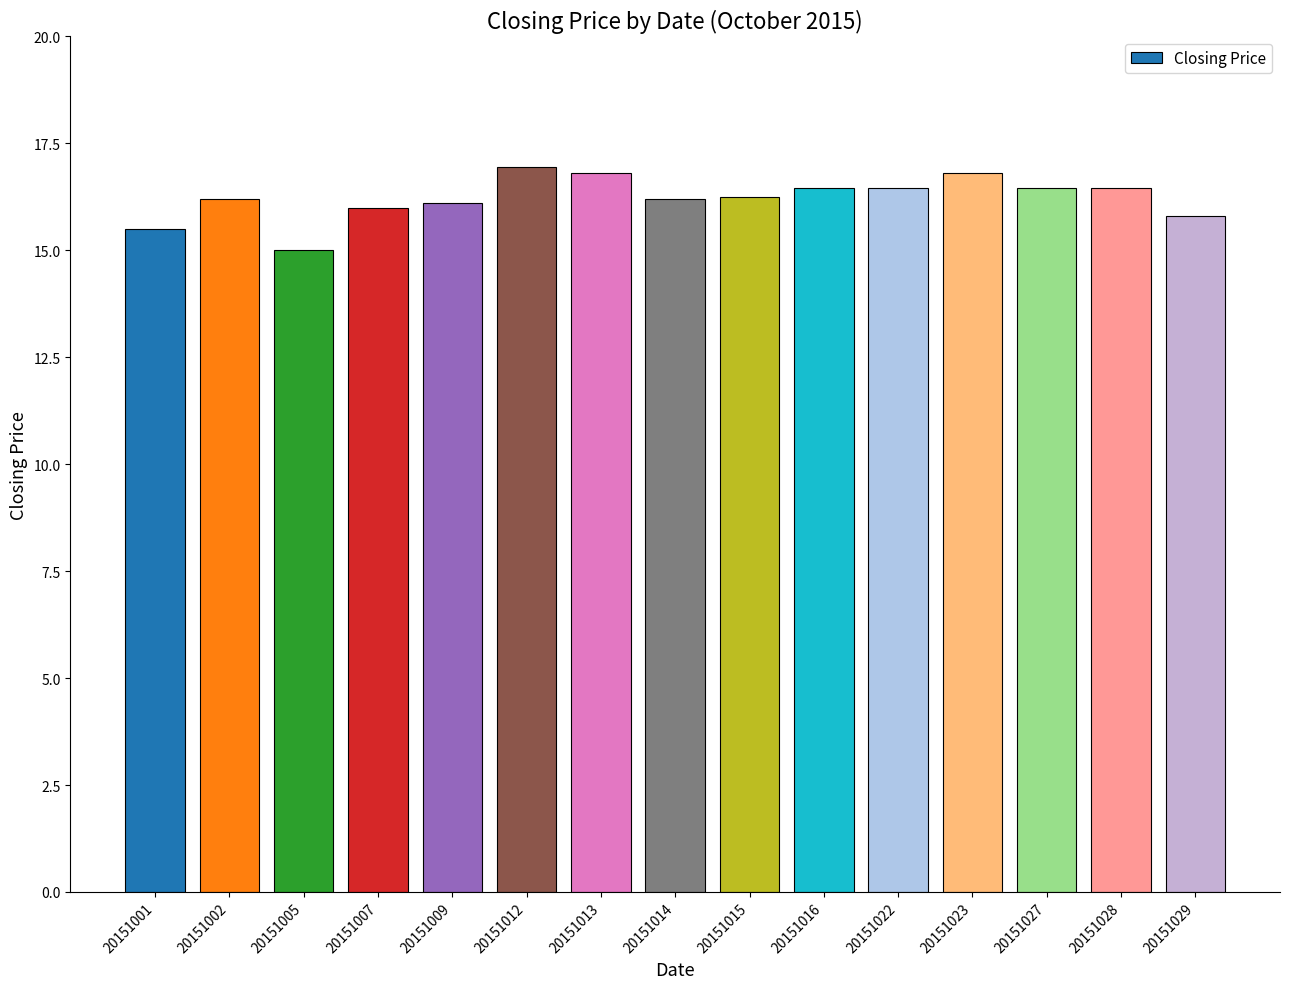

What is the value of the 7th bar from the left?

16.8